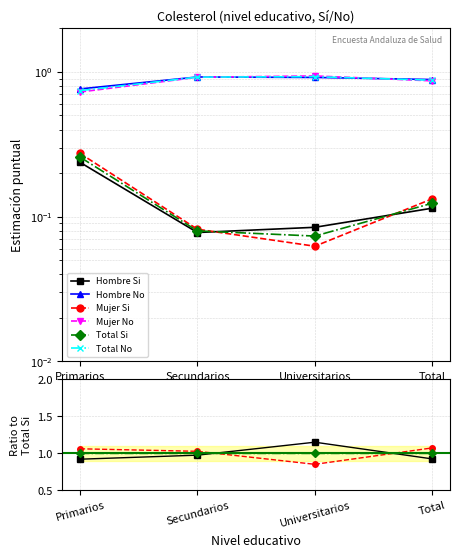

What are all the series names shown in the legend?

Hombre Si, Hombre No, Mujer Si, Mujer No, Total Si, Total No